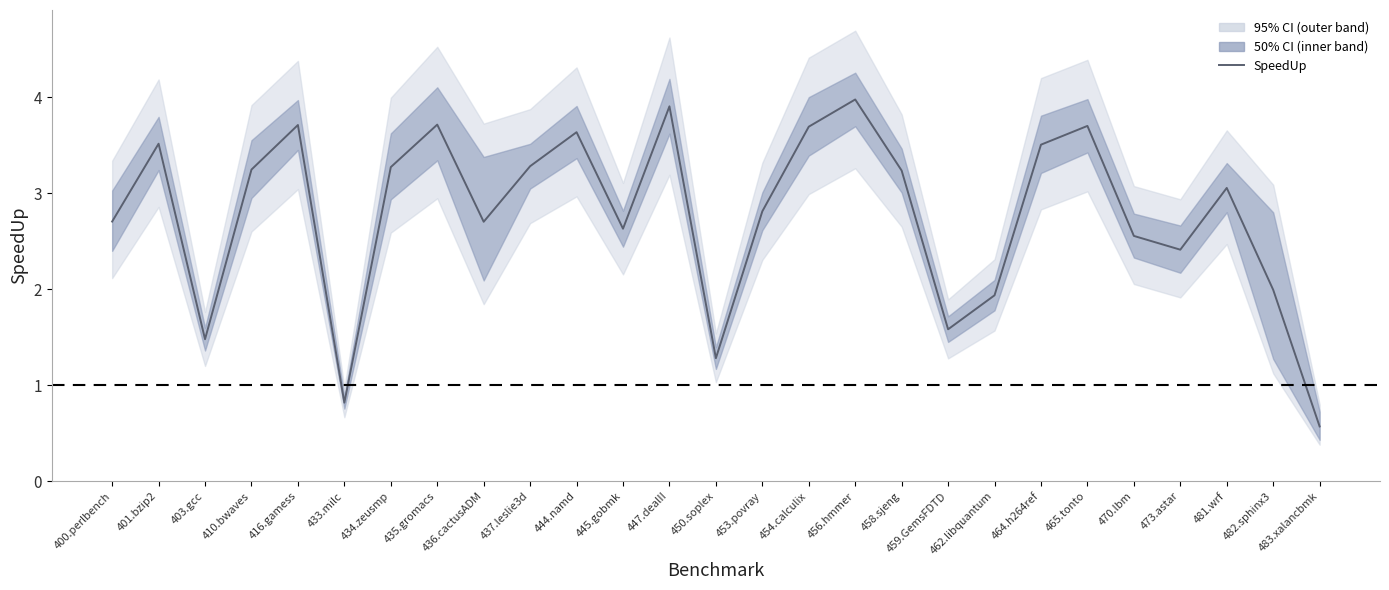

Does the chart have visible grid lines?

No